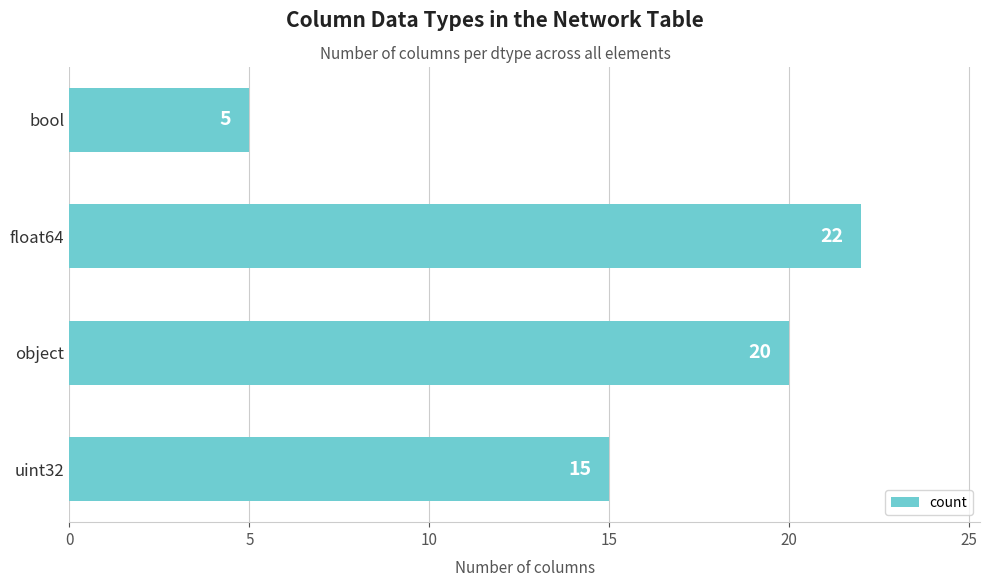

What is the smallest value displayed?

5